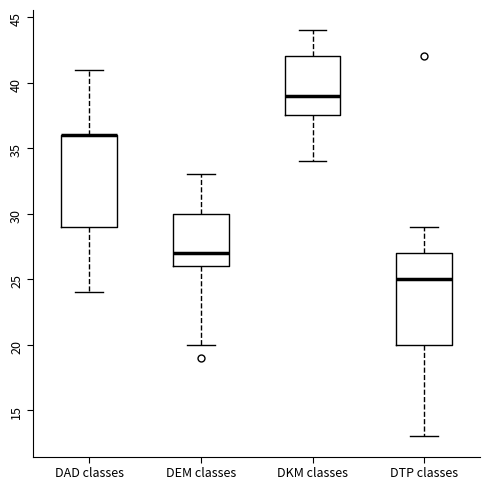

Reading left to right, read every box against the y-axis: the position of its median line, the range the box covers, and the ends of its whiskers. The values are not printed on the chart, so give them approximately, as read against the axis.

DAD classes: median 36.0 (drawn on the box's upper edge), box 29.0 to 36.0, whiskers 24.0 to 41.0
DEM classes: median 27.0, box 26.0 to 30.0, whiskers 20.0 to 33.0
DKM classes: median 39.0, box 37.5 to 42.0, whiskers 34.0 to 44.0
DTP classes: median 25.0, box 20.0 to 27.0, whiskers 13.0 to 29.0